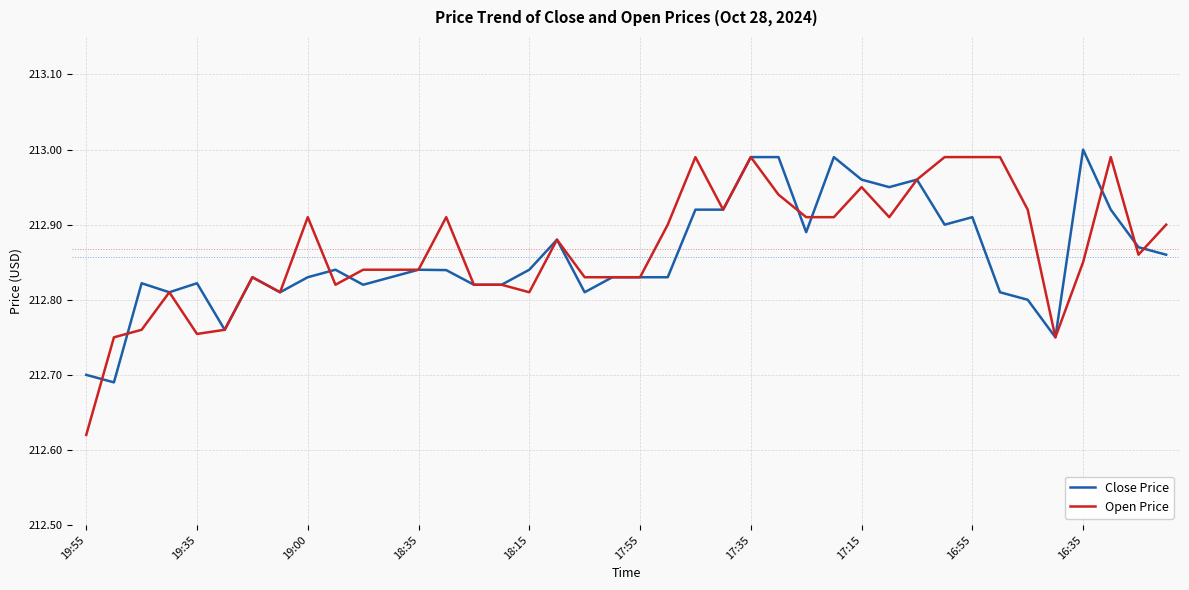

Rank the series by their average value, from highest to lowest.

Open Price, Close Price